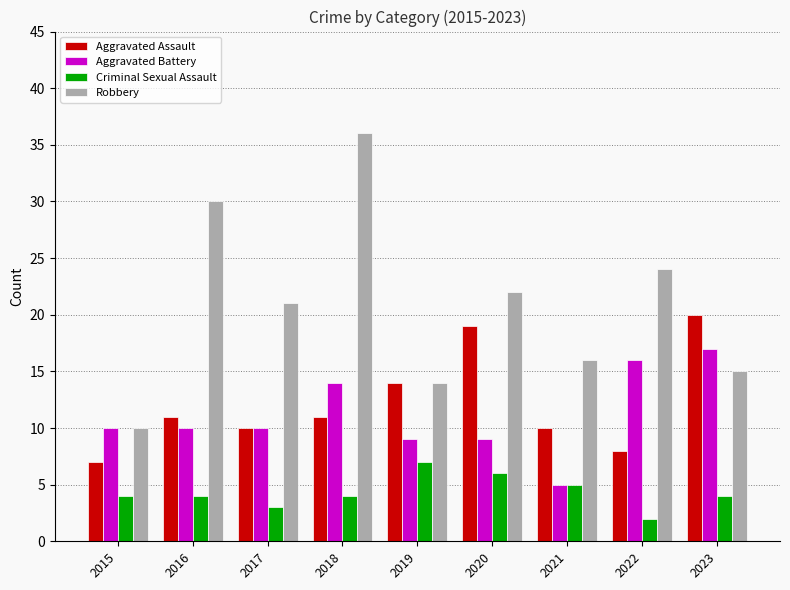

Which series has the widest spread of values?

Robbery